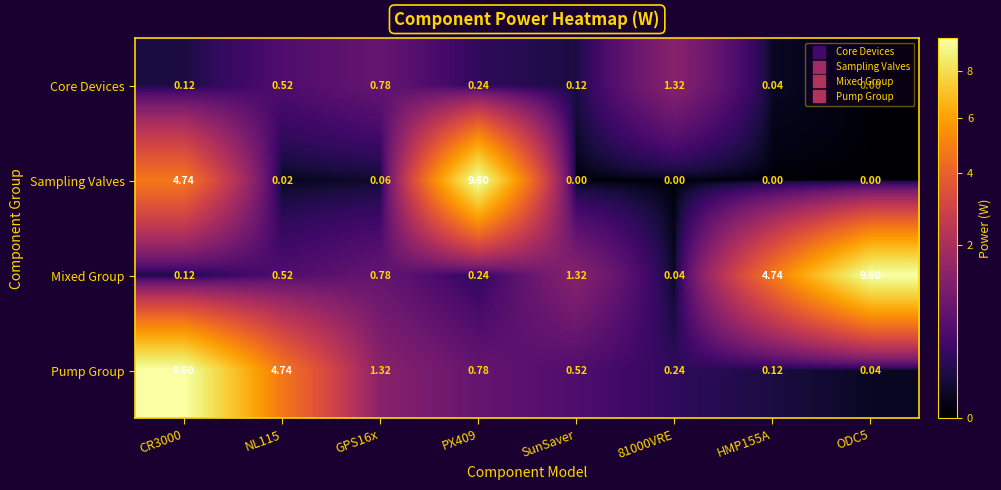

Is the value of Sampling Valves at CR3000 greater than the value of Mixed Group at 81000VRE?

Yes